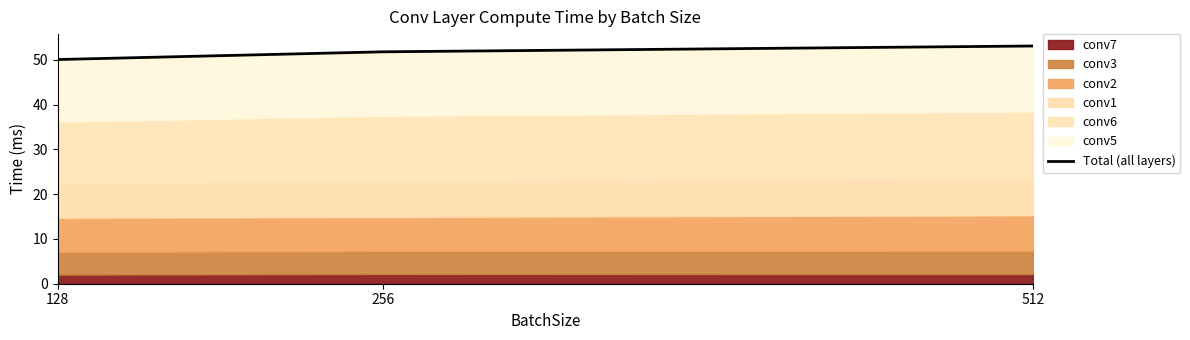

Which label corresponds to the largest value in the chart?

512